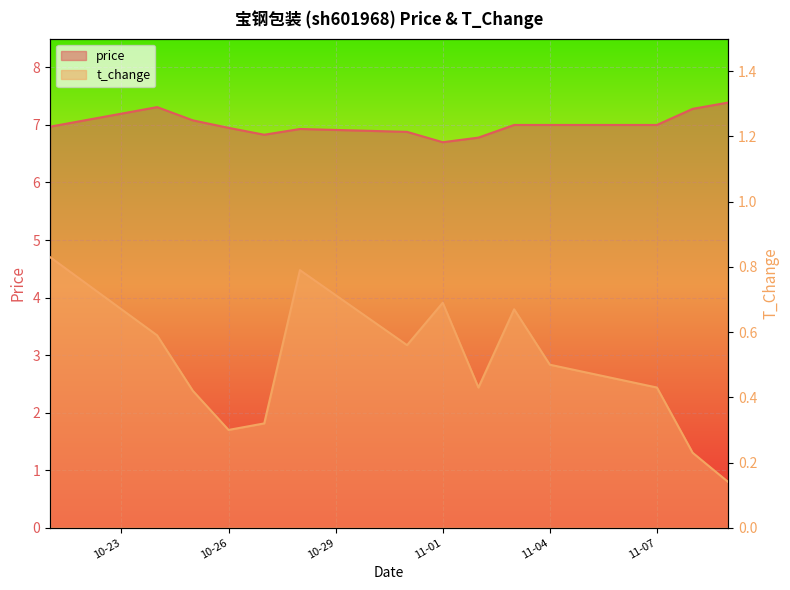

What is the sum of all price values?

98.1